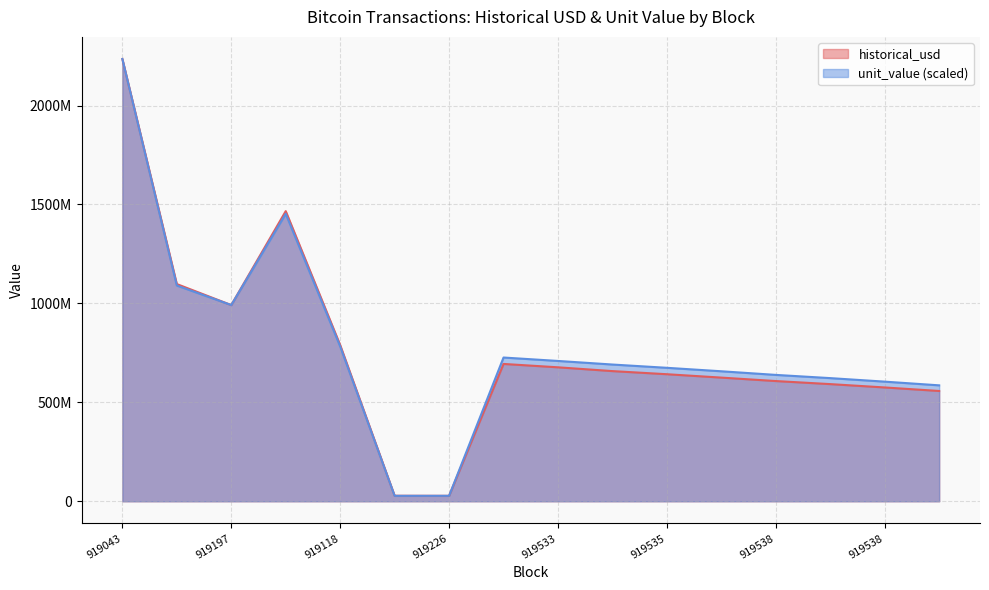

Does the chart display data point markers on the line(s)?

No